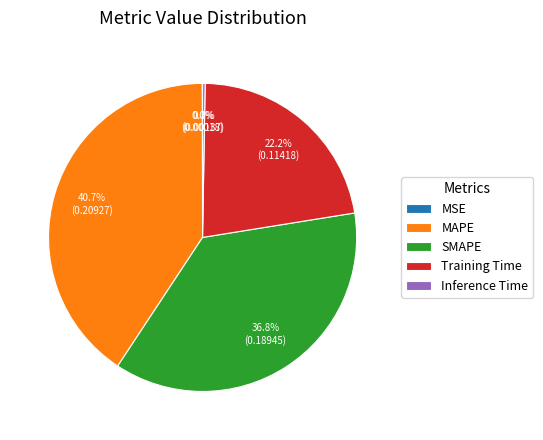

Is MAPE the majority of the pie?

No